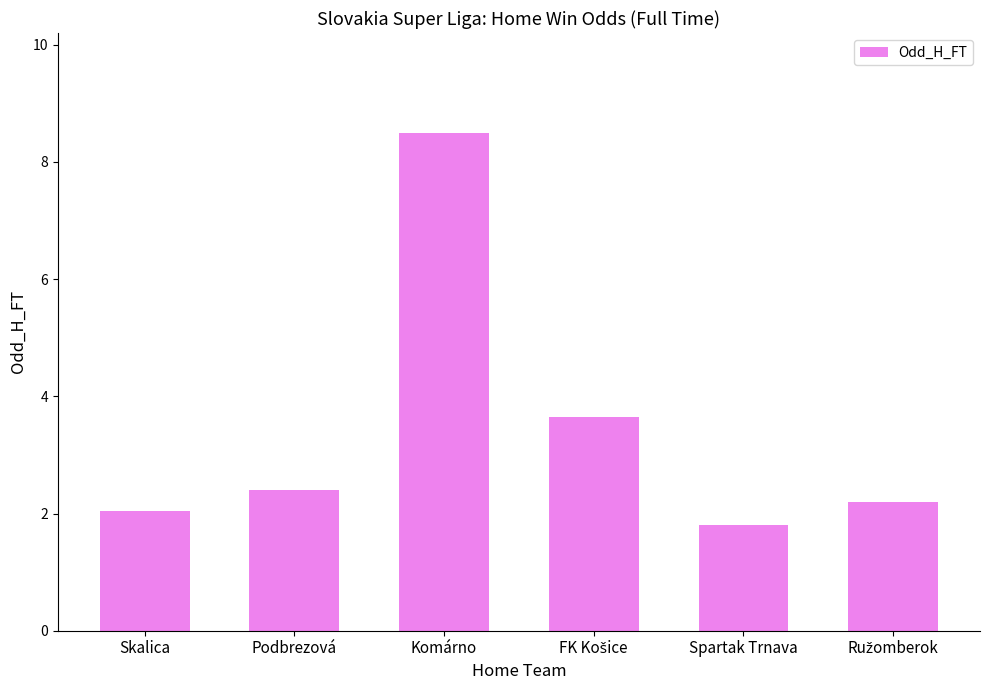

What is the greatest value displayed?

8.5